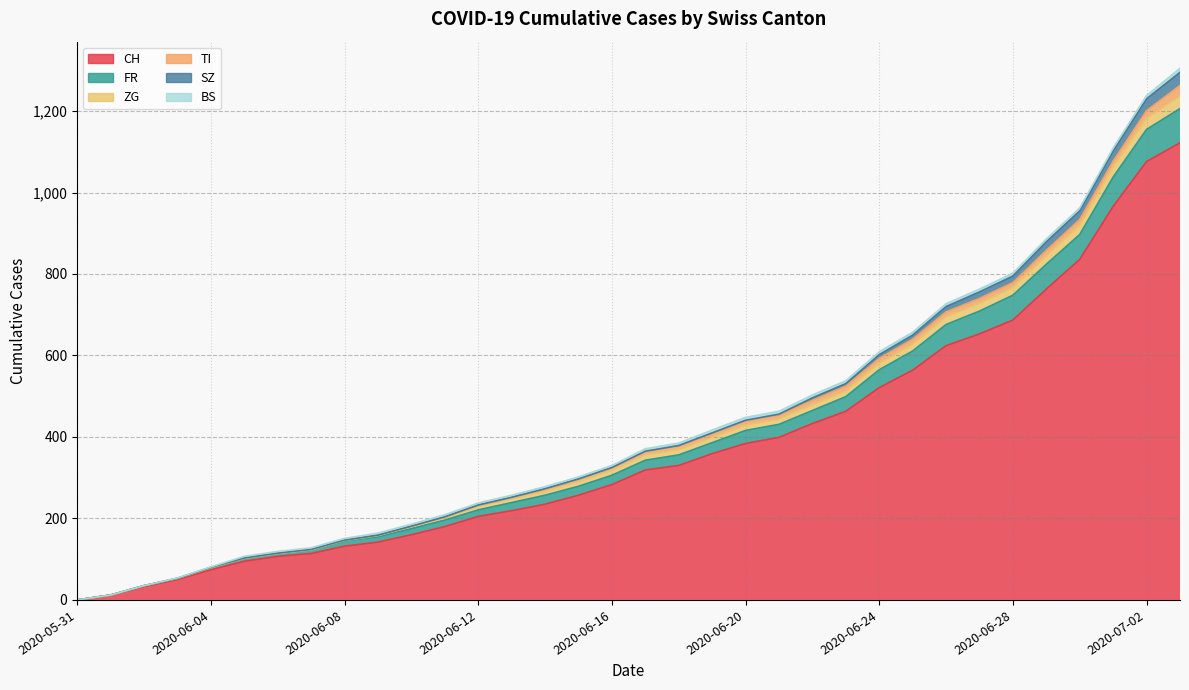

What is the difference between the maximum and minimum values in the SZ series?

32